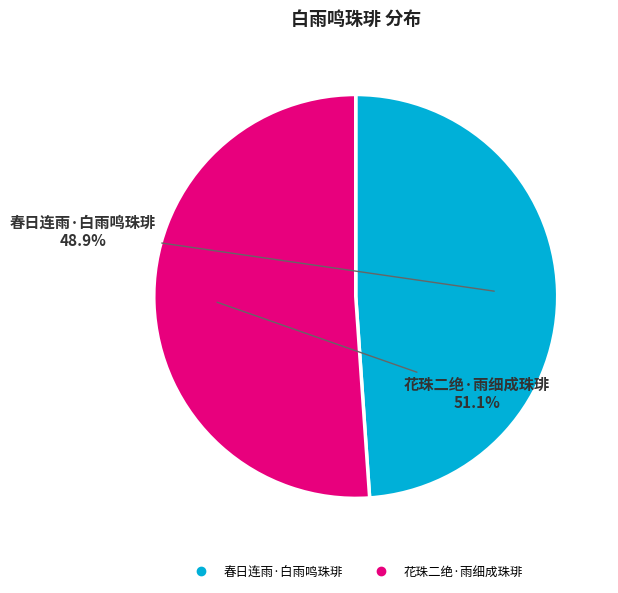

Is there any slice that represents more than half of the pie?

Yes